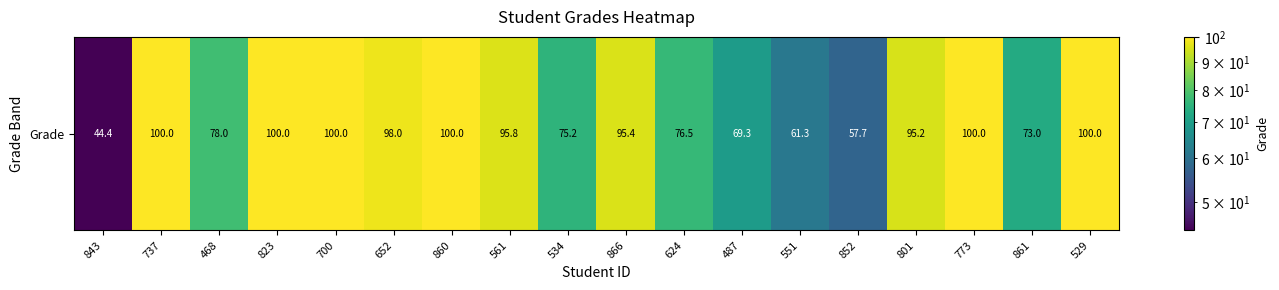

Reading left to right, list all the values displayed in this chart.

843=44.4	737=100.0	468=78.0	823=100.0	700=100.0	652=98.0	860=100.0	561=95.8	534=75.2	866=95.4	624=76.5	487=69.3	551=61.3	852=57.7	801=95.2	773=100.0	861=73.0	529=100.0